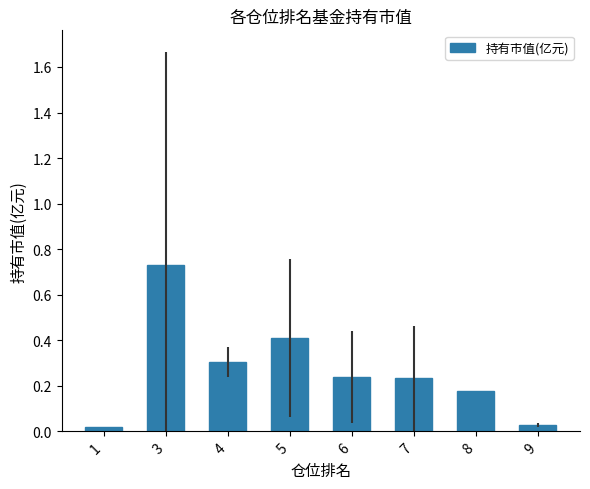

What is the difference between the values at 6 and 3?

0.5